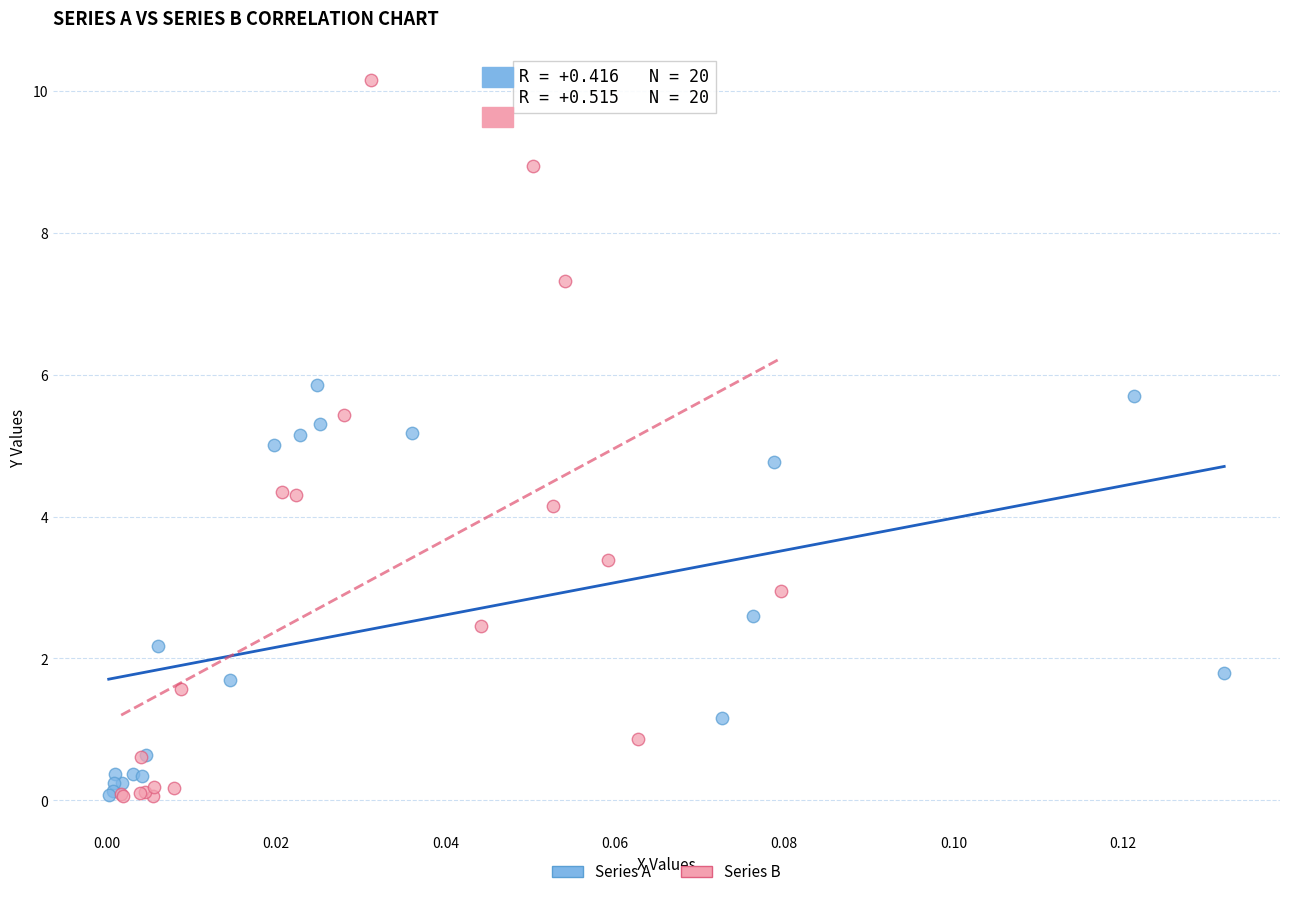

What are all the series names shown in the legend?

Series A, Series B